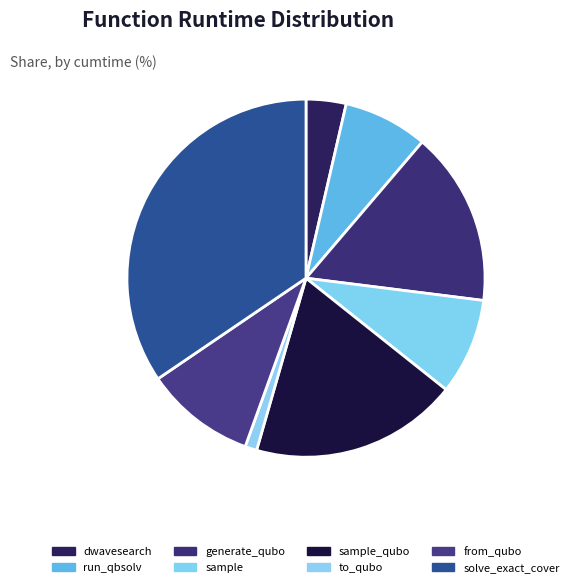

To the nearest percent, what is the combined percentage of solve_exact_cover and sample_qubo?

53%